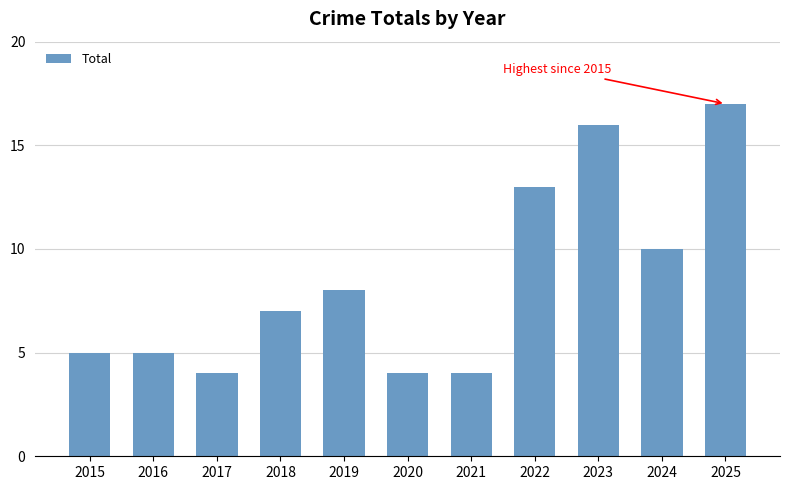

What is the average value?

8